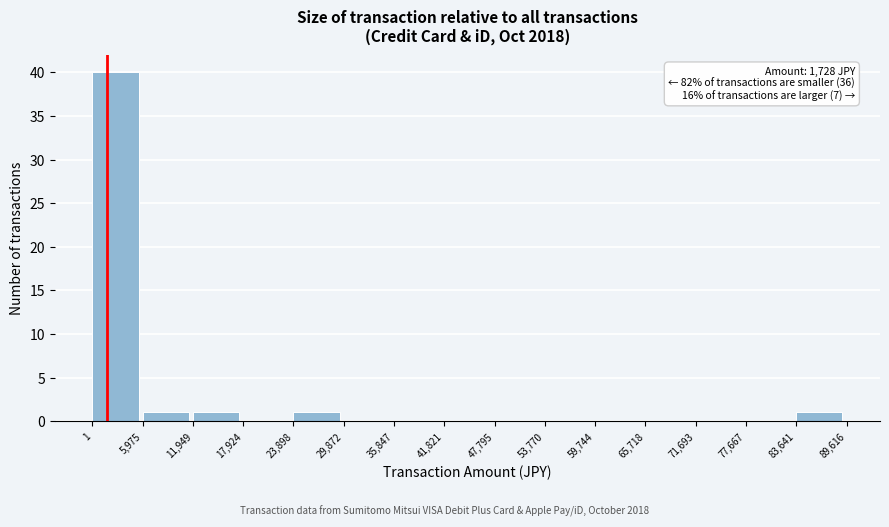

Which range on the x-axis has the tallest bar?

1 to 5,975